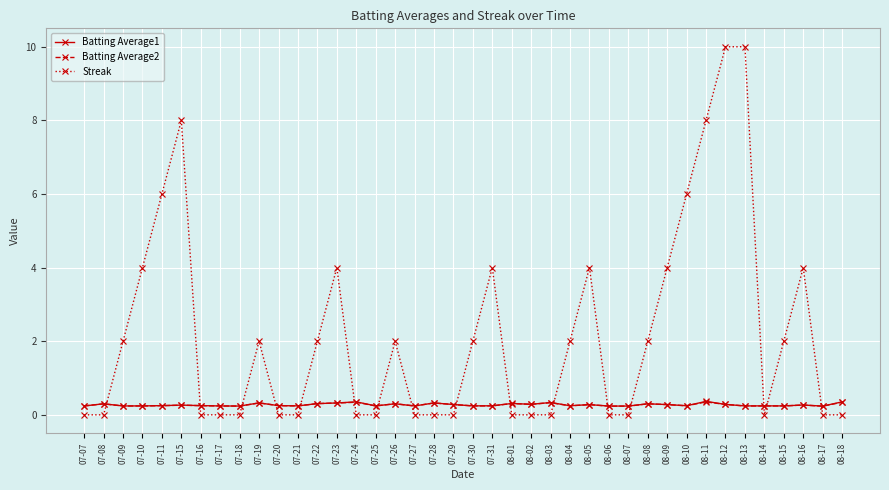

What are all the series names shown in the legend?

Batting Average1, Batting Average2, Streak